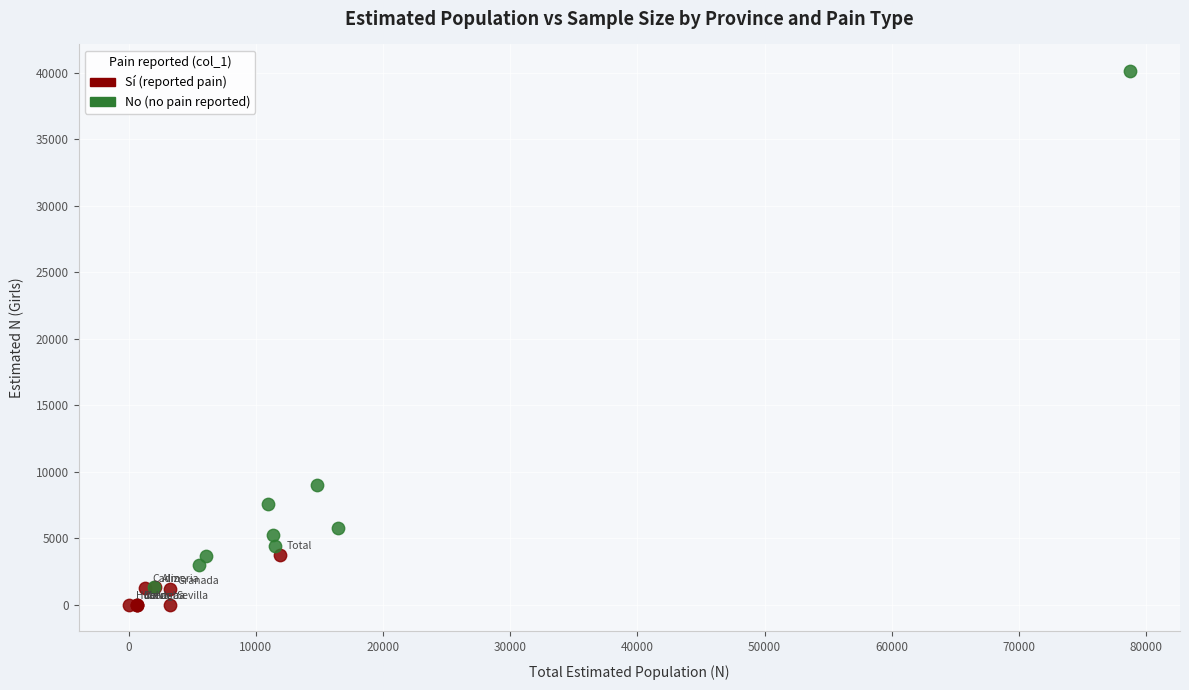

Which series has the widest spread of Y values?

No (no pain reported)